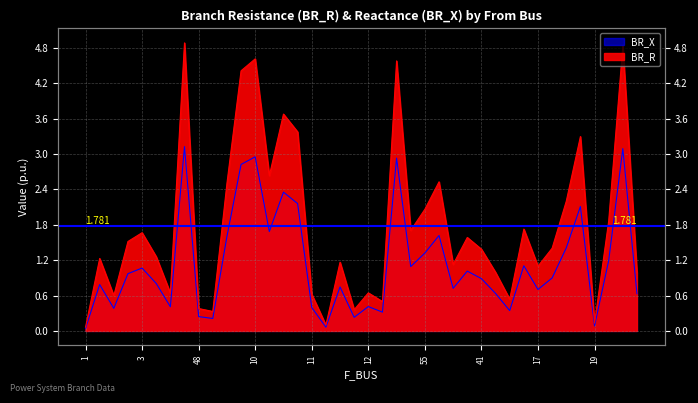

At which category is the sum across all series the highest?

6